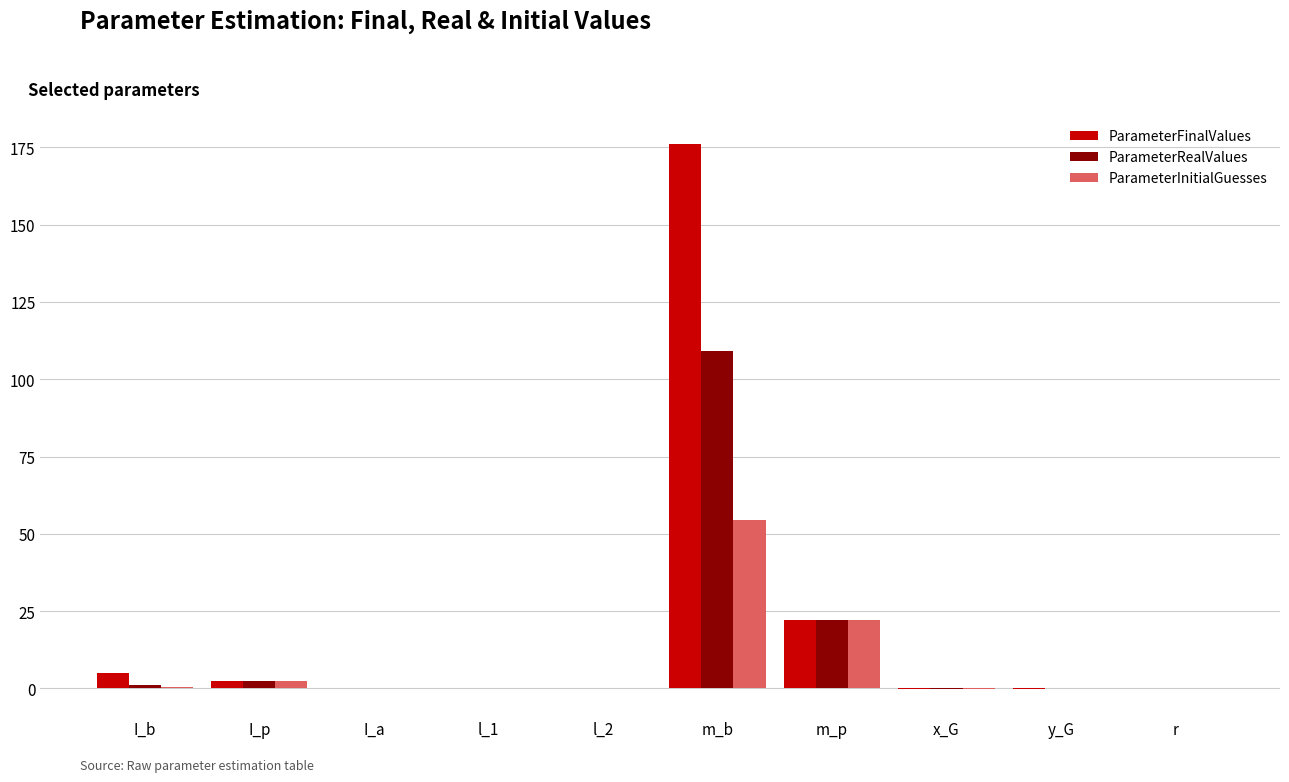

Between I_b and m_p, which series saw the biggest shift?

ParameterInitialGuesses